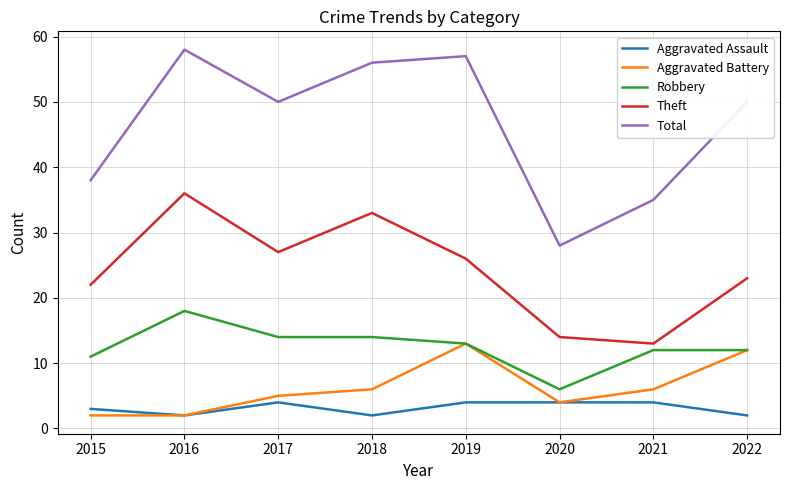

Rank the series at 2018 from highest to lowest value.

Total, Theft, Robbery, Aggravated Battery, Aggravated Assault